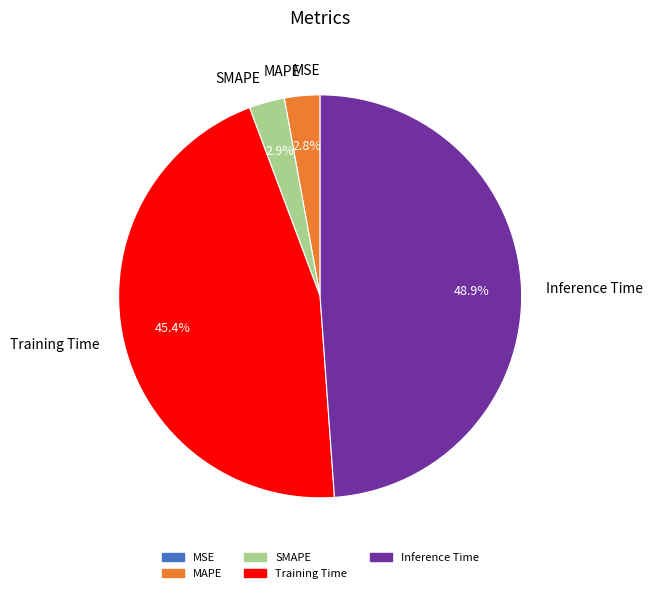

What is the total percentage of Inference Time and MAPE?

51.7%